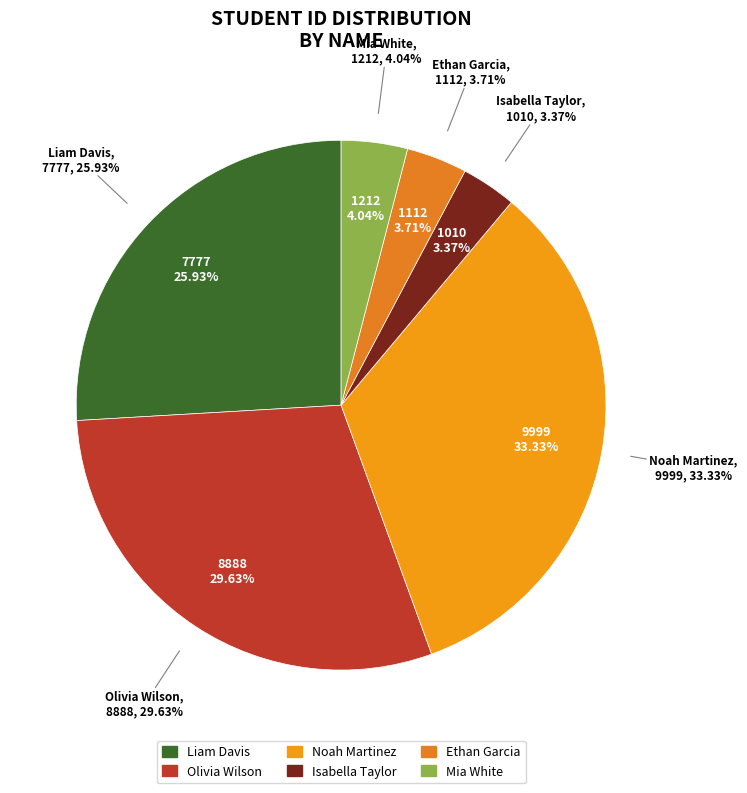

Which category has the smallest portion of the pie?

Isabella Taylor